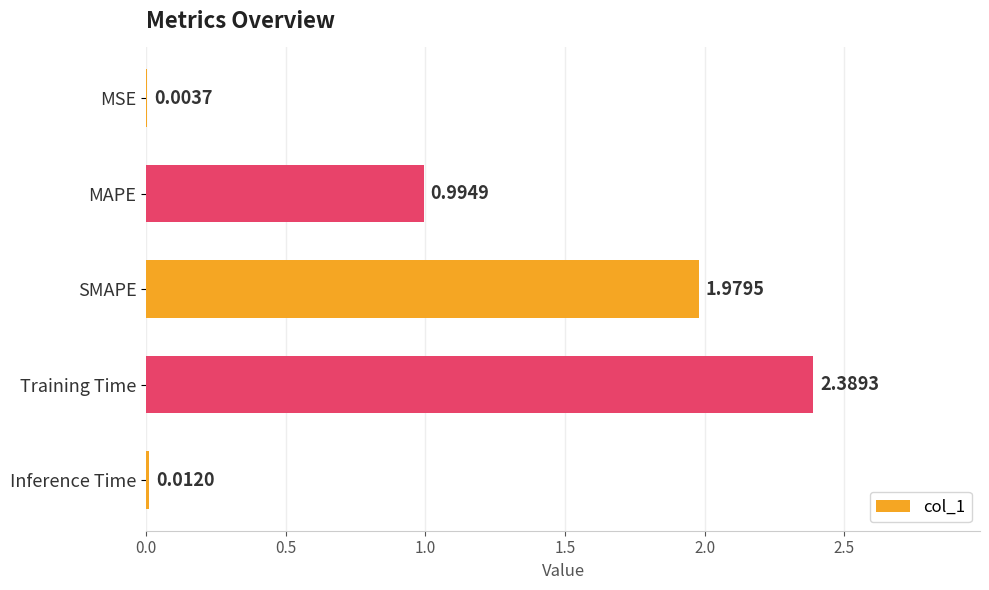

What is the change in value from SMAPE to Inference Time?

-2.0